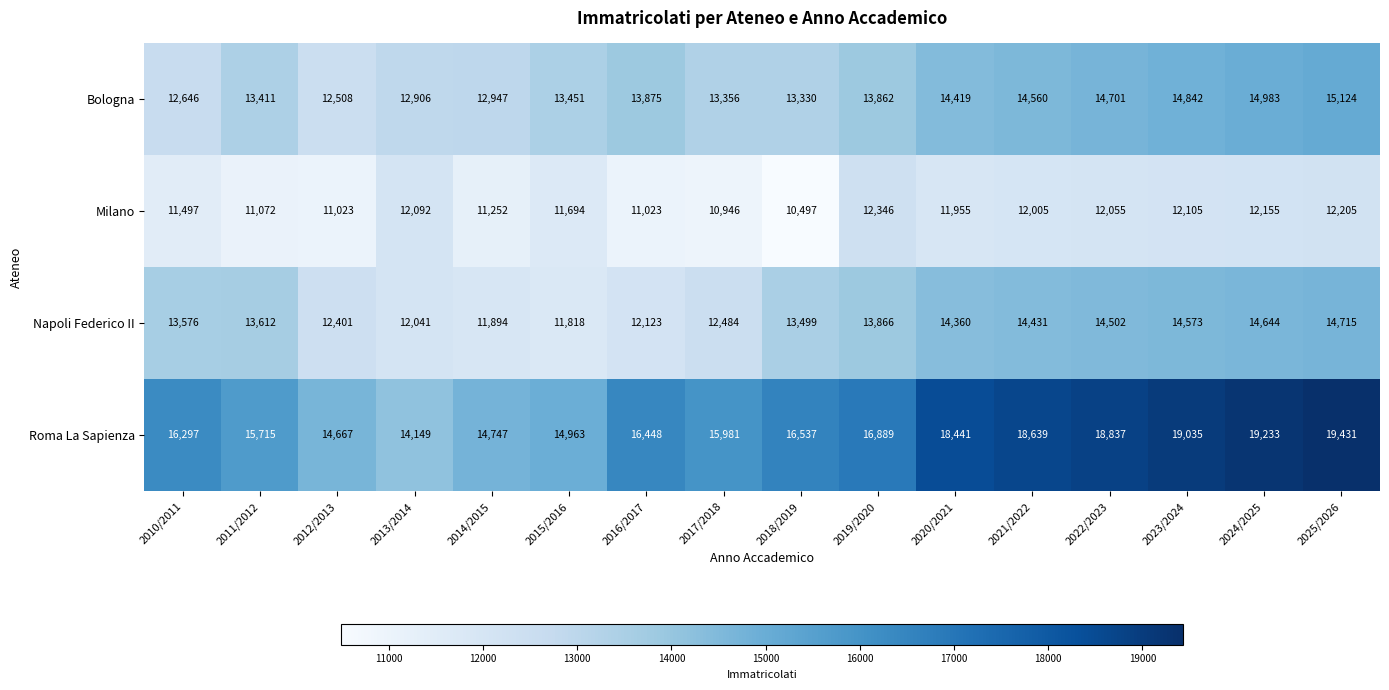

How many categories are shown in the chart?

16